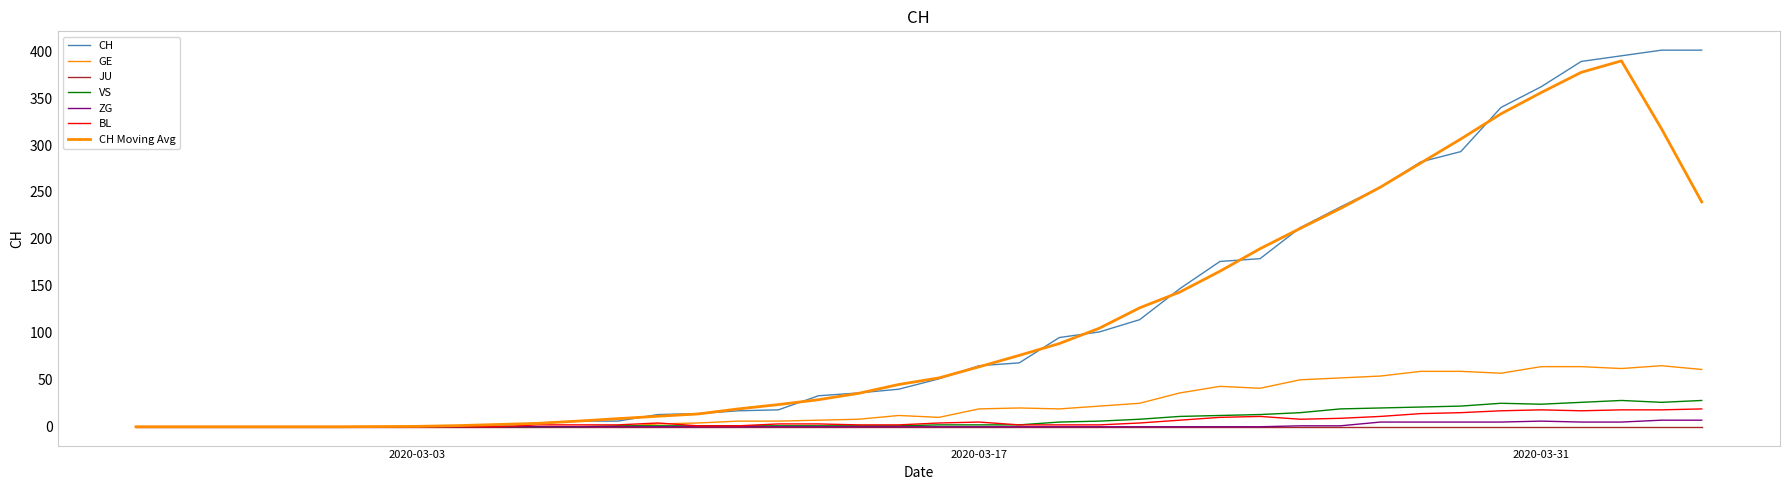

At how many categories does at least one series exceed 132?

14